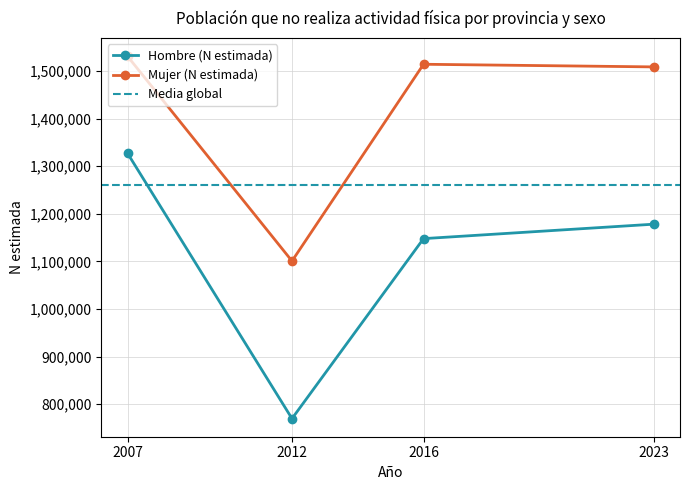

What is the difference between the second highest and minimum values in the Hombre (N estimada) series?

408576